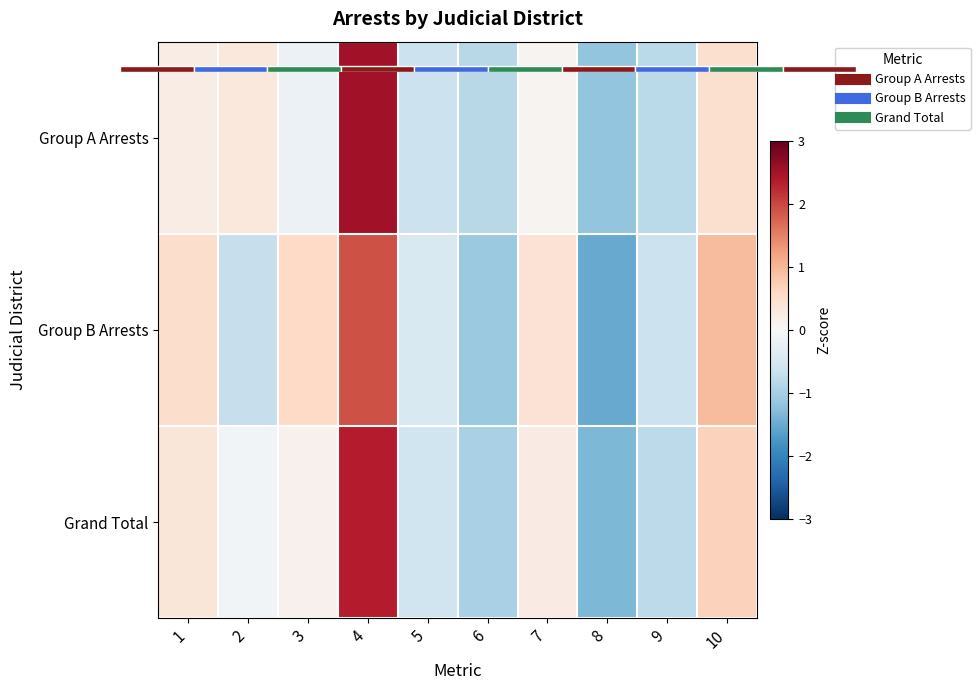

Reading left to right, transcribe all the data shown in this chart.

Group A Arrests: 1=0.2	2=0.3	3=-0.2	4=2.5	5=-0.6	6=-0.8	7=0.1	8=-1.2	9=-0.8	10=0.5
Group B Arrests: 1=0.5	2=-0.7	3=0.6	4=1.9	5=-0.5	6=-1.1	7=0.4	8=-1.5	9=-0.6	10=0.9
Grand Total: 1=0.4	2=-0.1	3=0.1	4=2.4	5=-0.6	6=-1.0	7=0.2	8=-1.4	9=-0.8	10=0.7